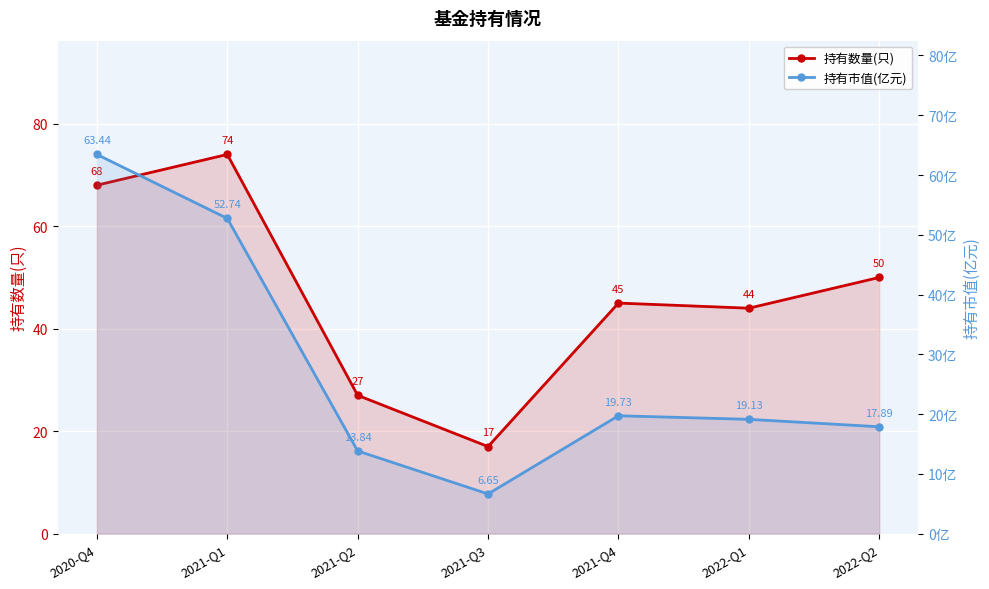

Reading left to right, extract all data points from this chart.

持有数量(只): 2020-Q4=68.0	2021-Q1=74.0	2021-Q2=27.0	2021-Q3=17.0	2021-Q4=45.0	2022-Q1=44.0	2022-Q2=50.0
持有市值(亿元): 2020-Q4=63.4	2021-Q1=52.7	2021-Q2=13.8	2021-Q3=6.7	2021-Q4=19.7	2022-Q1=19.1	2022-Q2=17.9